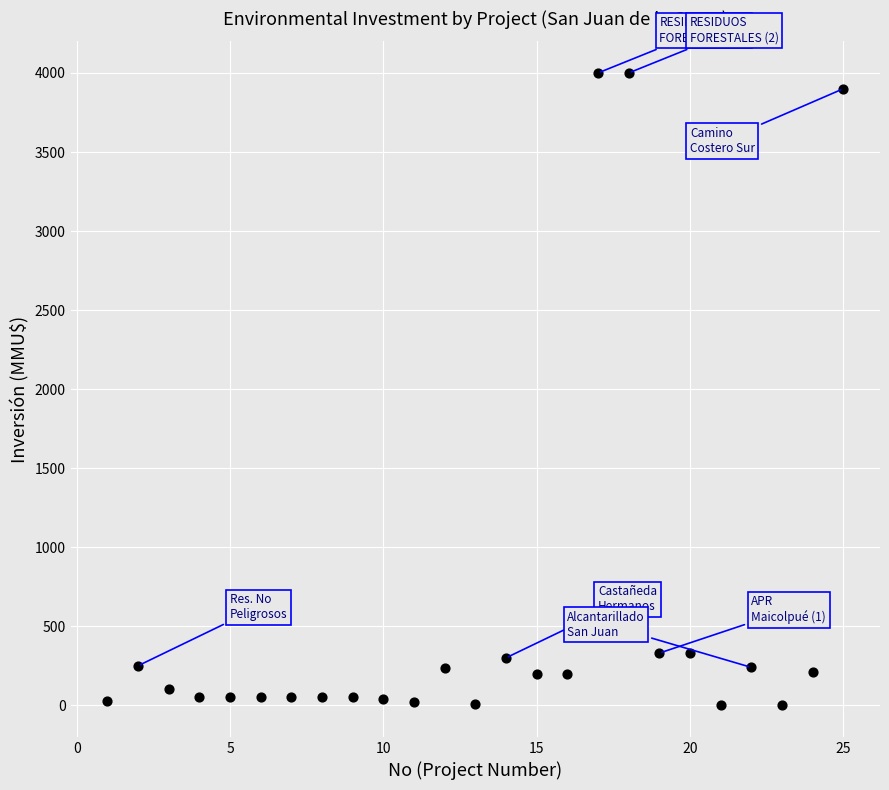

What is the range of X values (max minus min)?

24